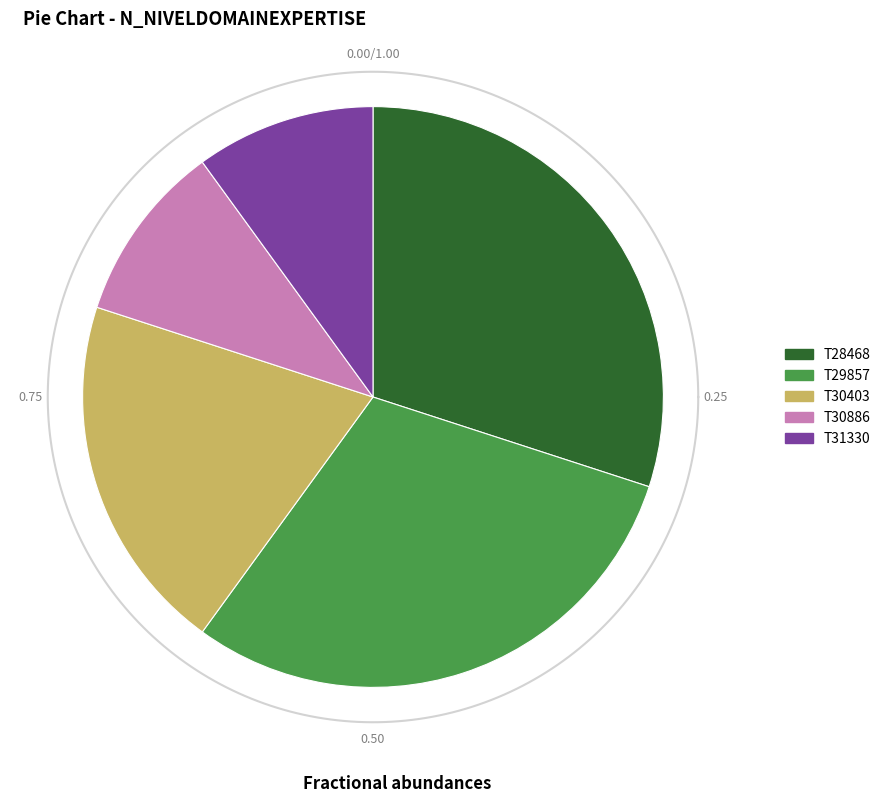

What is the largest slice in the pie chart?

T28468